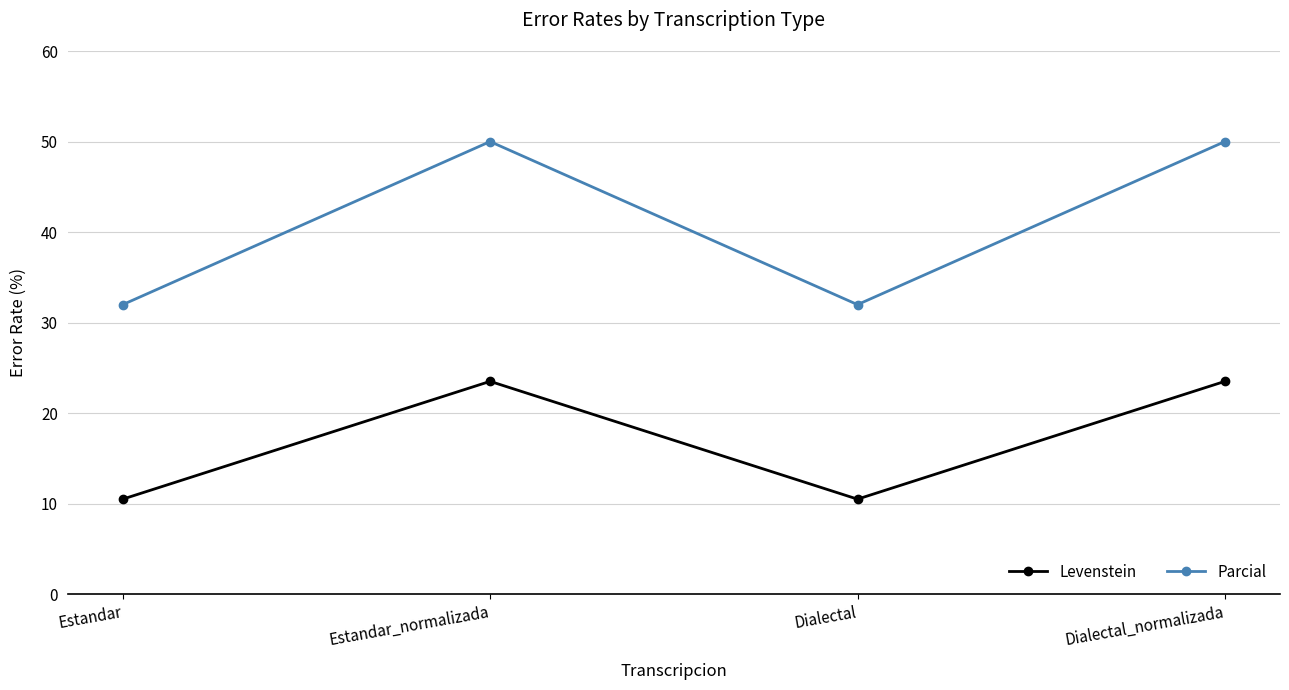

In Parcial, how many points are higher than both neighbors (excluding endpoints)?

1